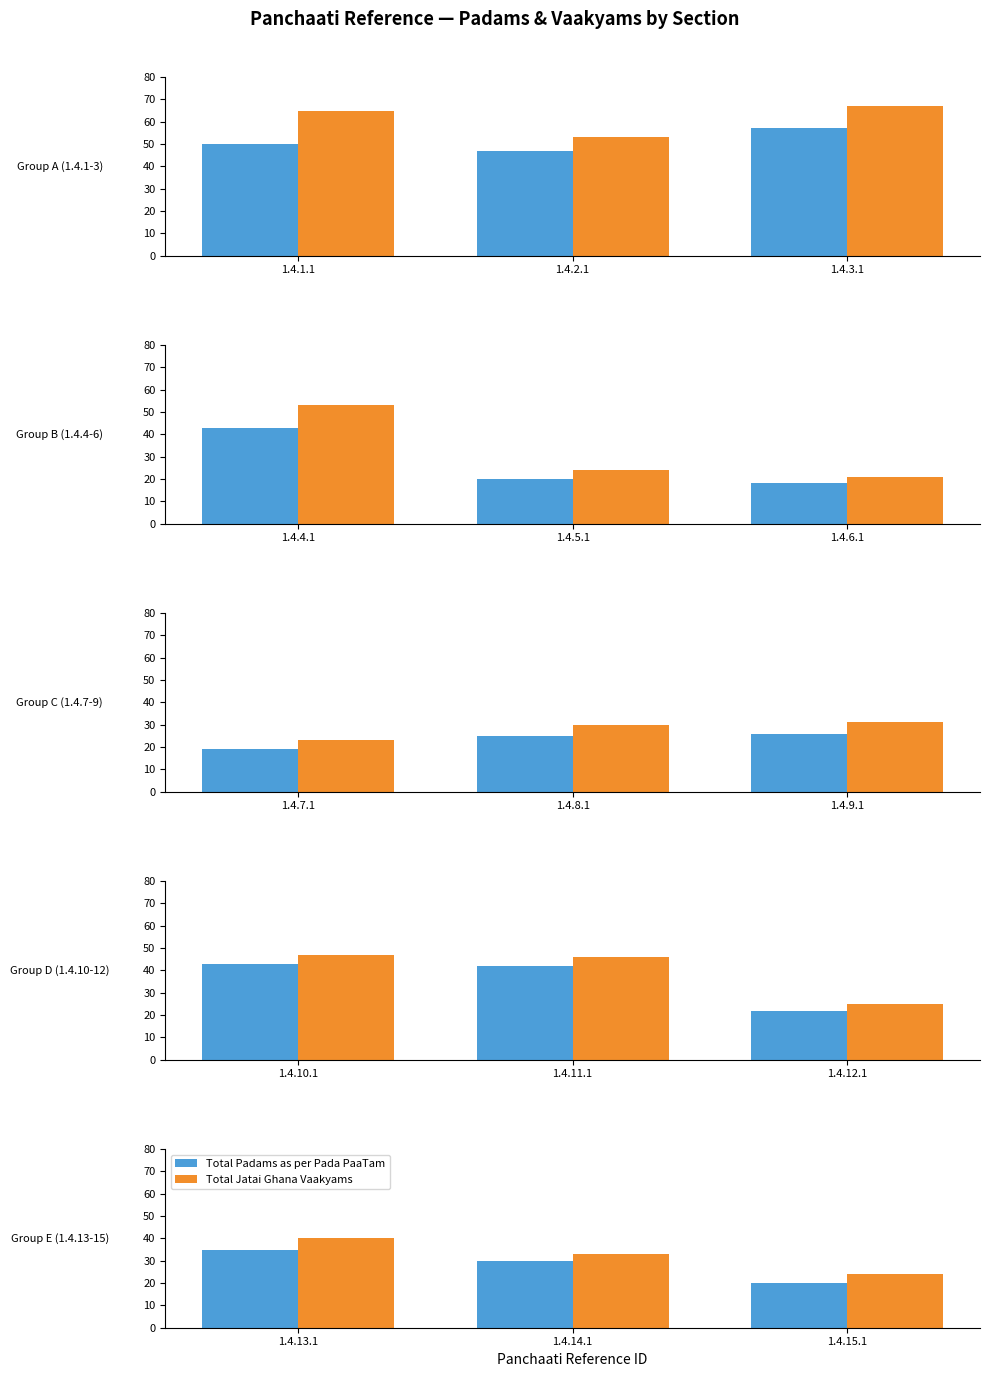

Rank the series by their average value, from lowest to highest.

Total Padams as per Pada PaaTam, Total Jatai Ghana Vaakyams